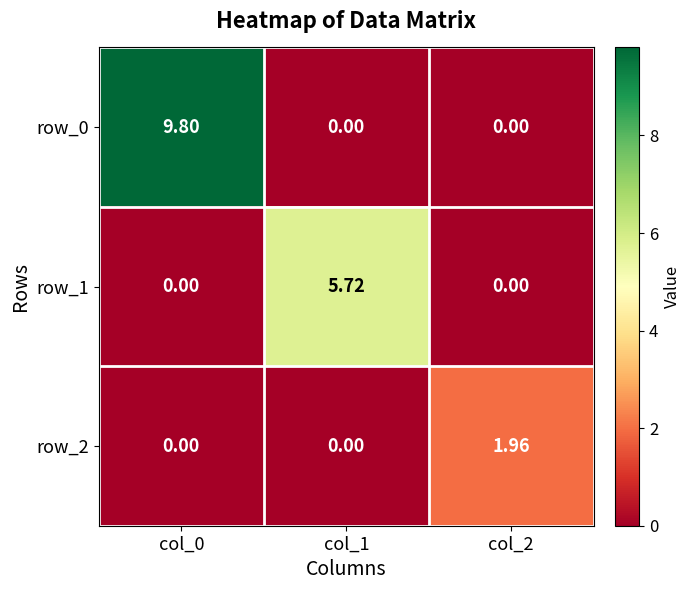

Is it true that row_2 equals 0.0 at col_1?

True